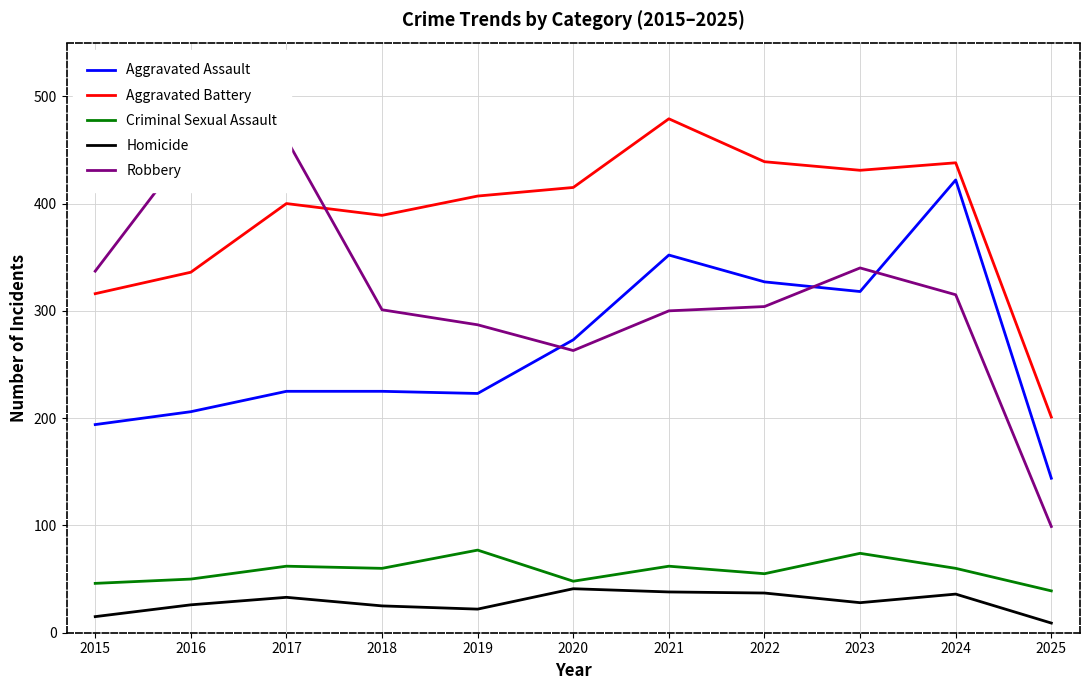

At how many categories does at least one series exceed 282?

10